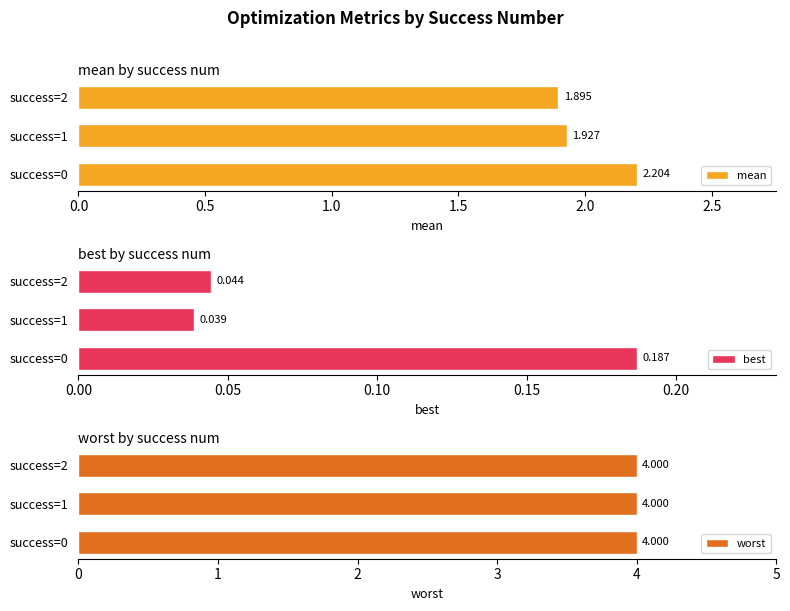

Between 0.0 and 1.0, which series saw the biggest shift?

mean